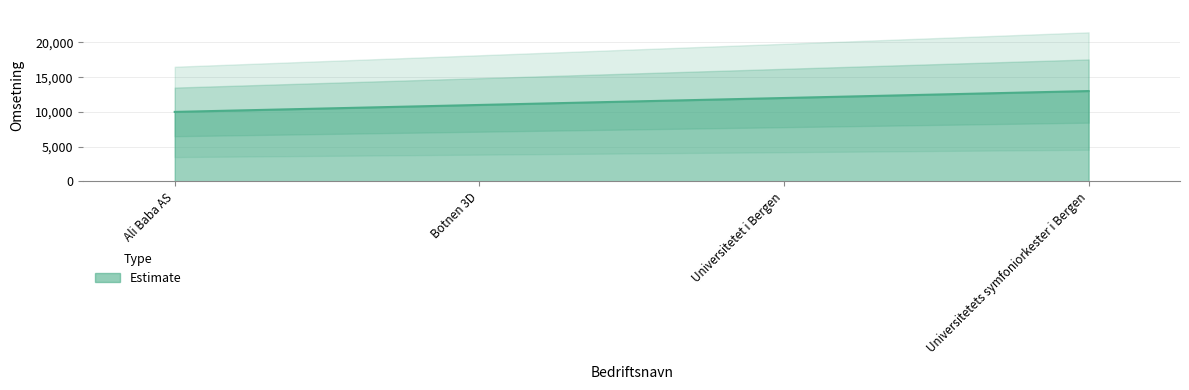

What position from the right is Universitetets symfoniorkester i Bergen?

1